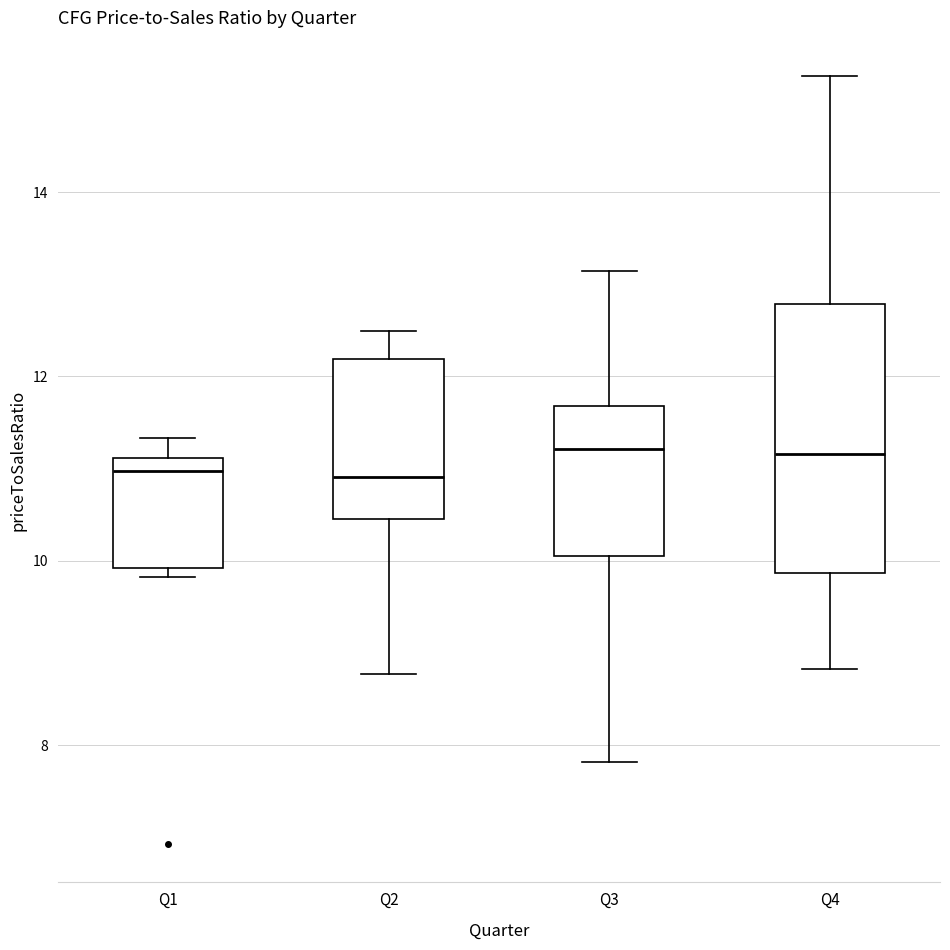

Which box is the tallest, from its lower edge to its upper edge?

Q4